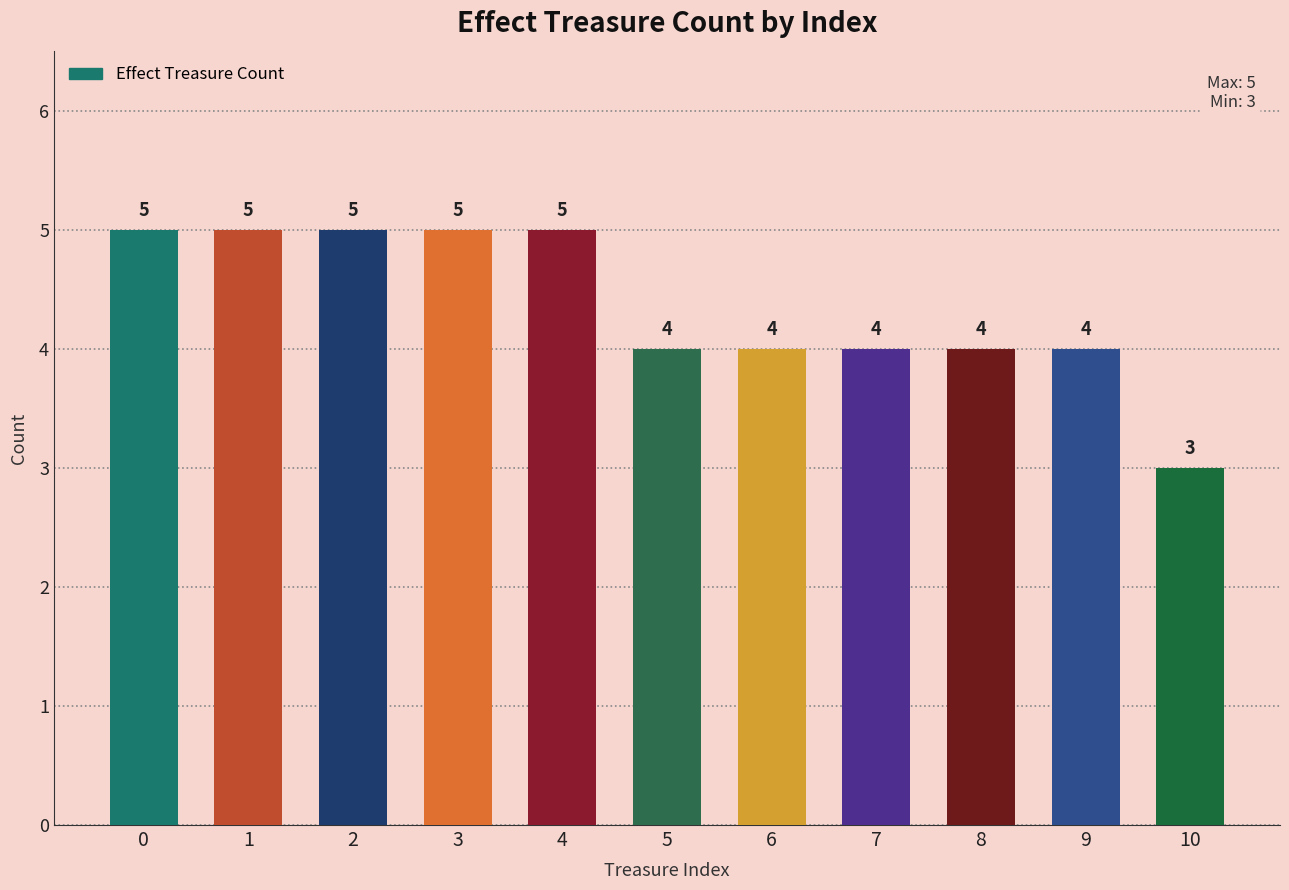

What is the greatest value displayed?

5